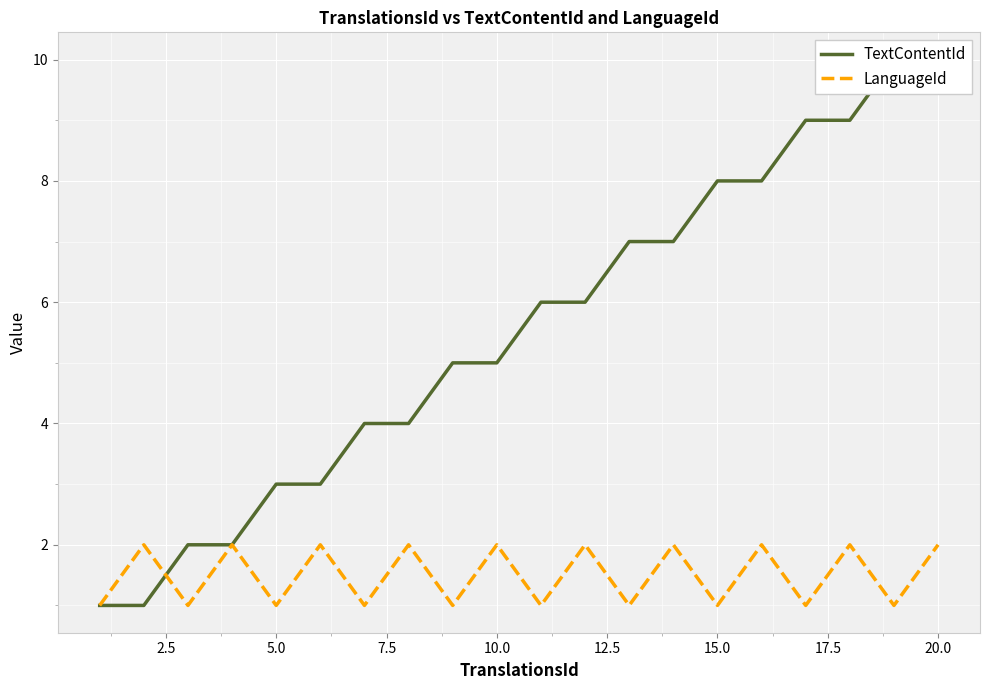

True or false: LanguageId has a value of 2 at 10.0.

True